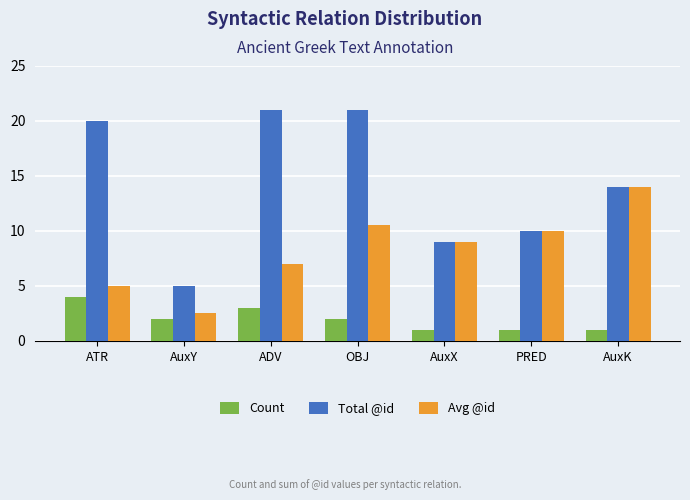

What is the average value of the Count series?

2.0